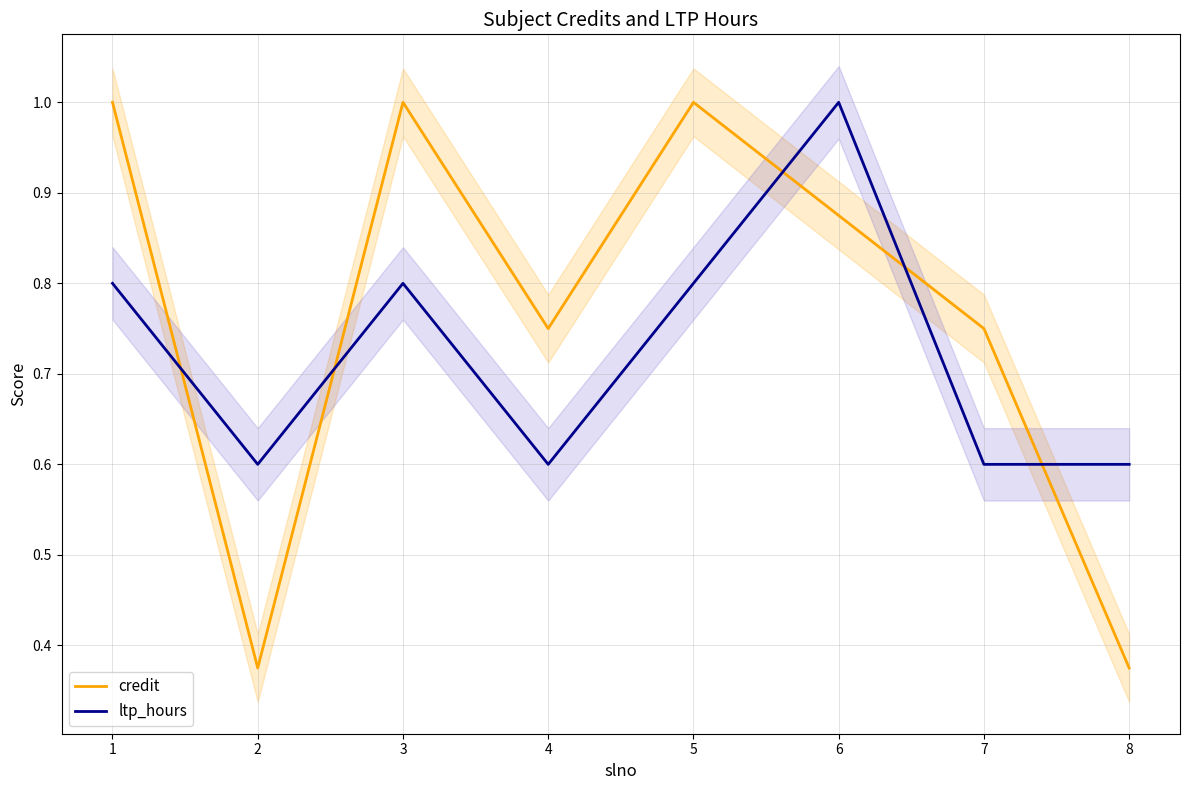

Where do credit and ltp_hours first cross each other?

1 and 2